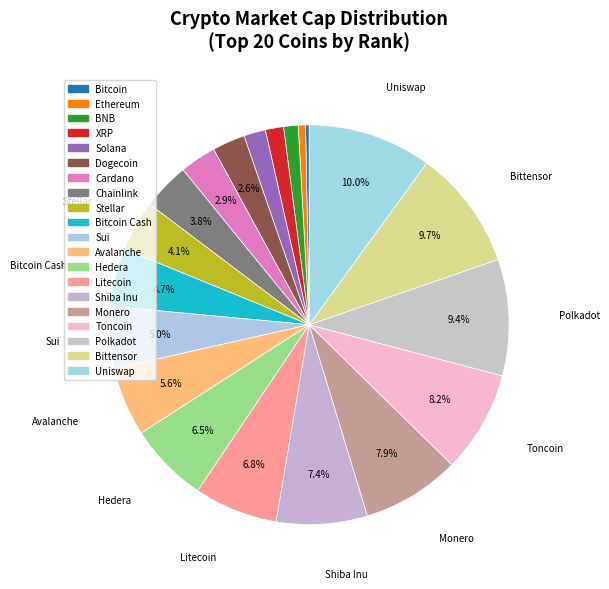

Which has a higher value, XRP or Bitcoin?

XRP